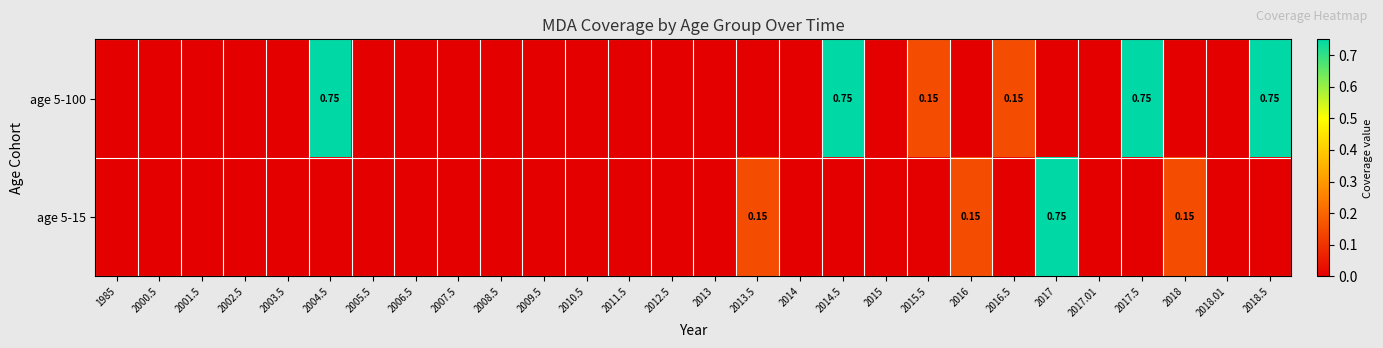

At 1985, list the series in order from largest to smallest.

age 5-100, age 5-15